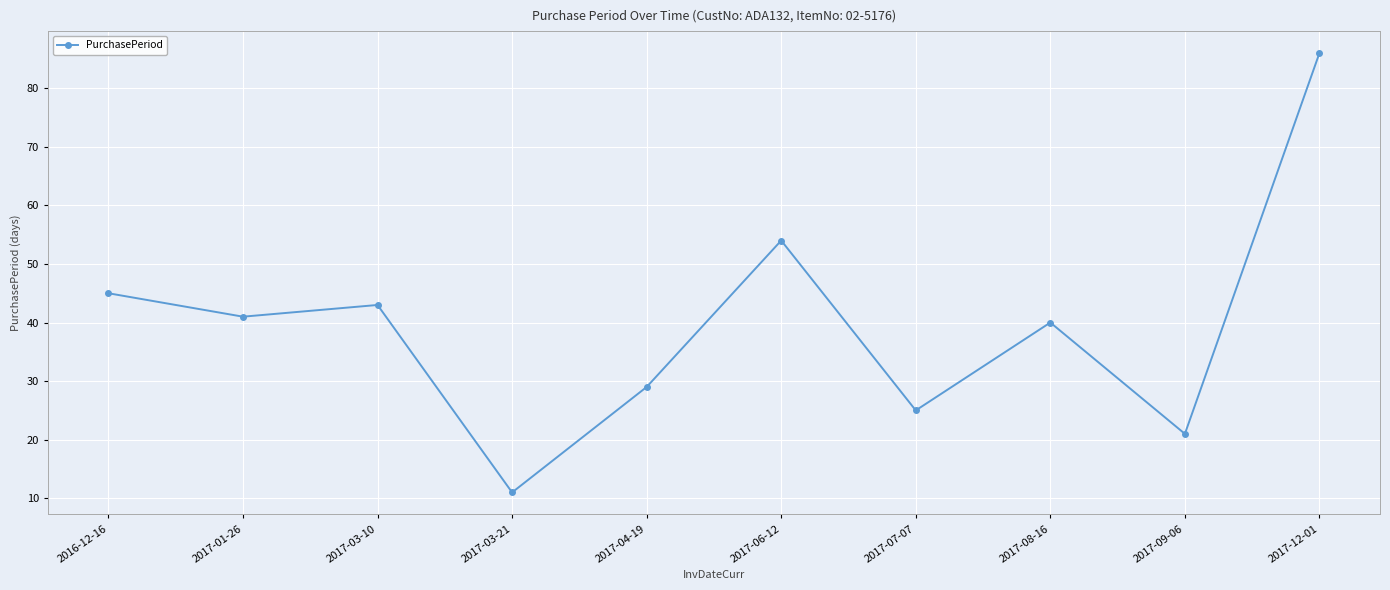

The value at 2017-03-21 is 11. True or false?

True